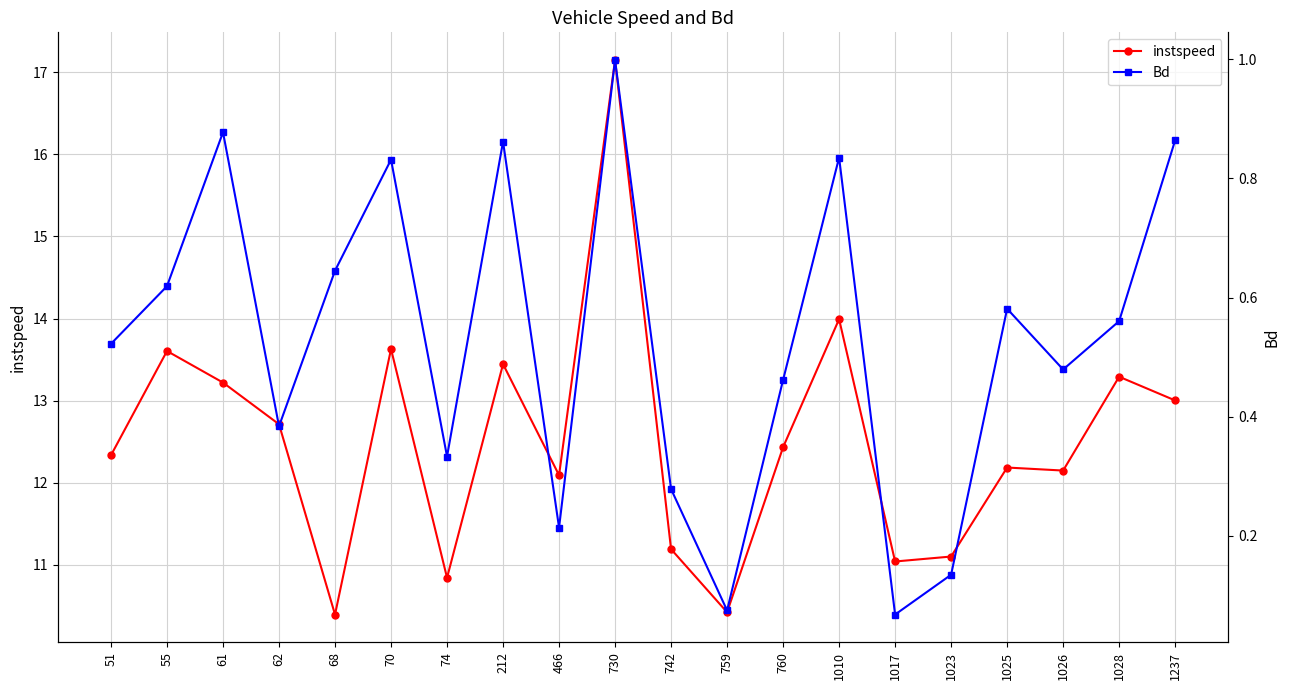

What is the value of the instspeed point at the 18th from the left?

12.1